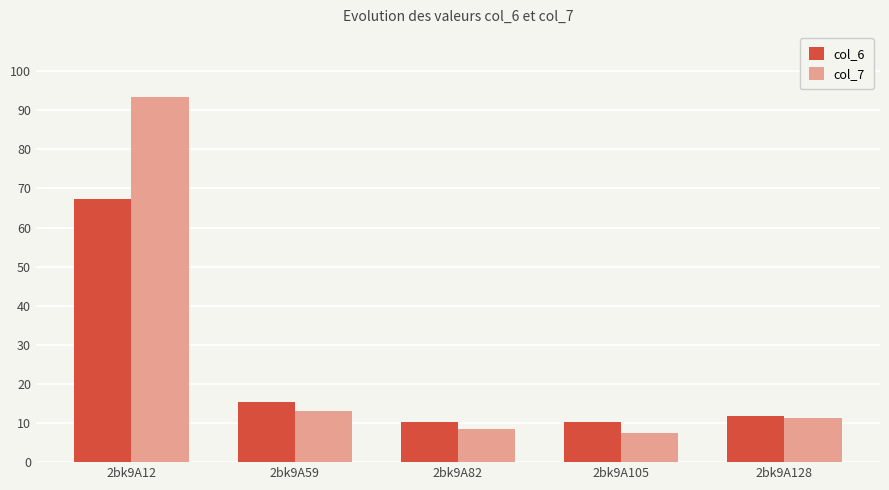

Reading left to right, list all the values displayed in this chart.

col_6: 67.4	15.4	10.2	10.2	11.9
col_7: 93.5	13.0	8.5	7.5	11.2